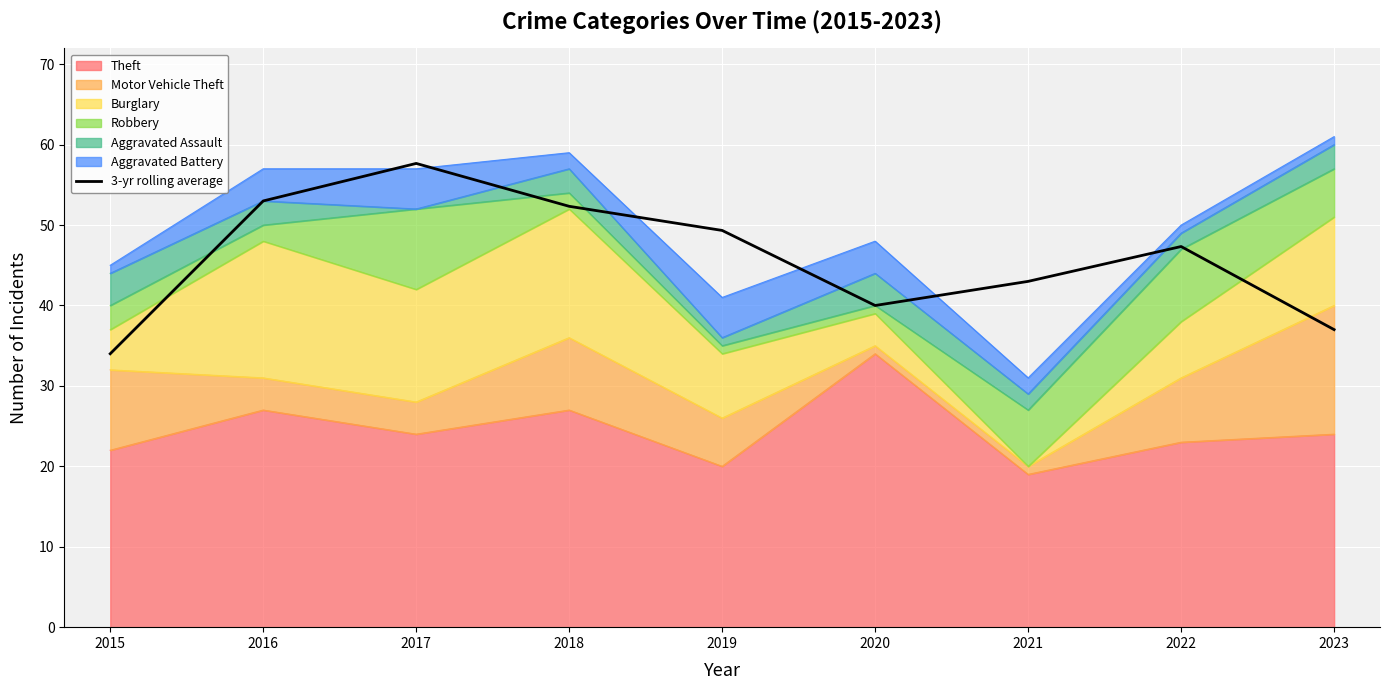

At which category does the data reach its first local valley?

2020